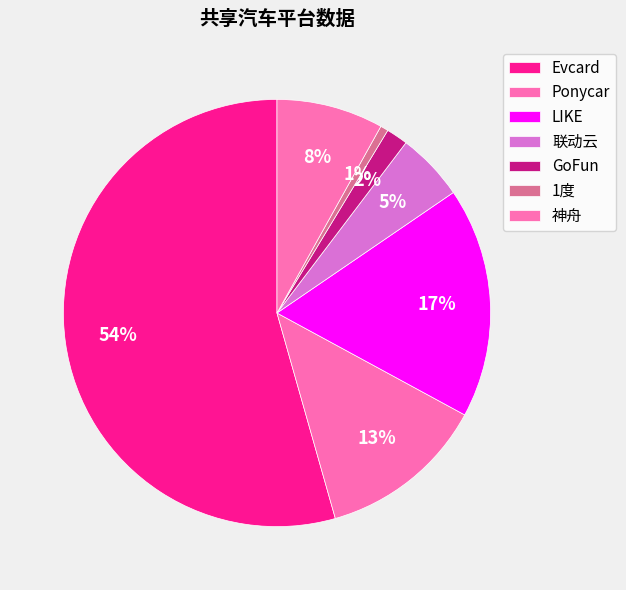

Is 神舟 the majority of the pie?

No